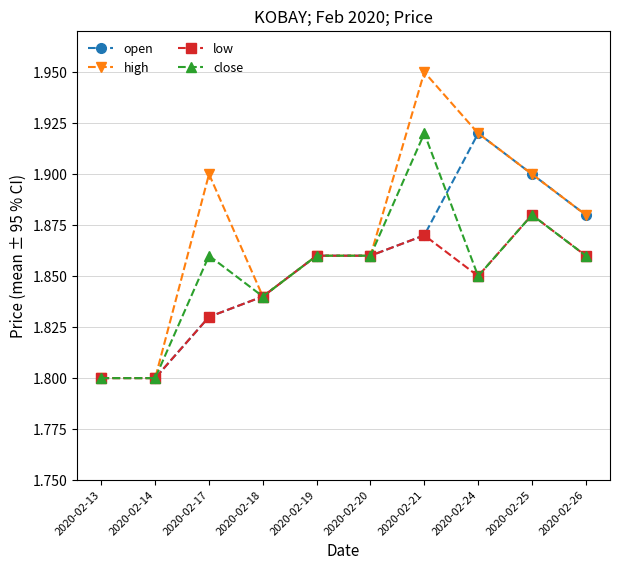

Which category has the highest value in the open series?

2020-02-24